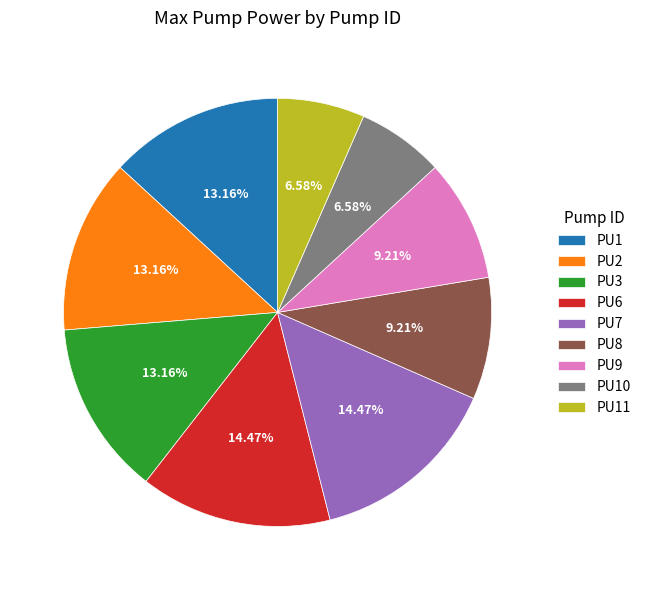

What is the total percentage of PU2 and PU9?

22.4%